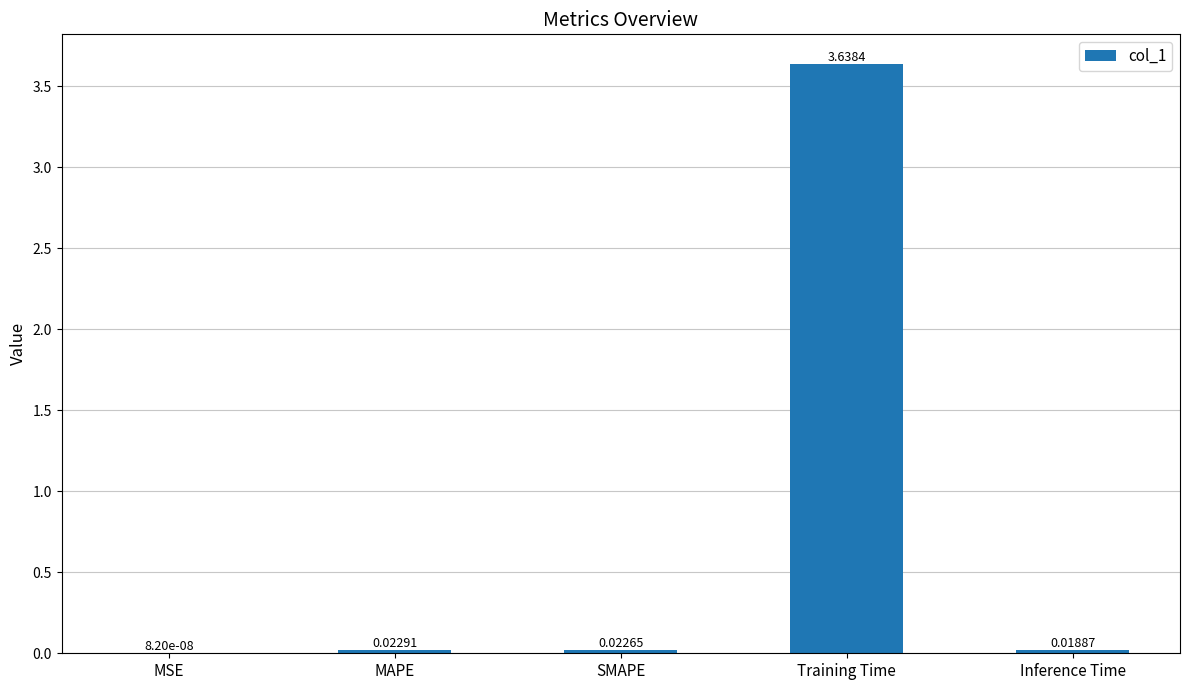

At which label is the value closest to 1?

MAPE